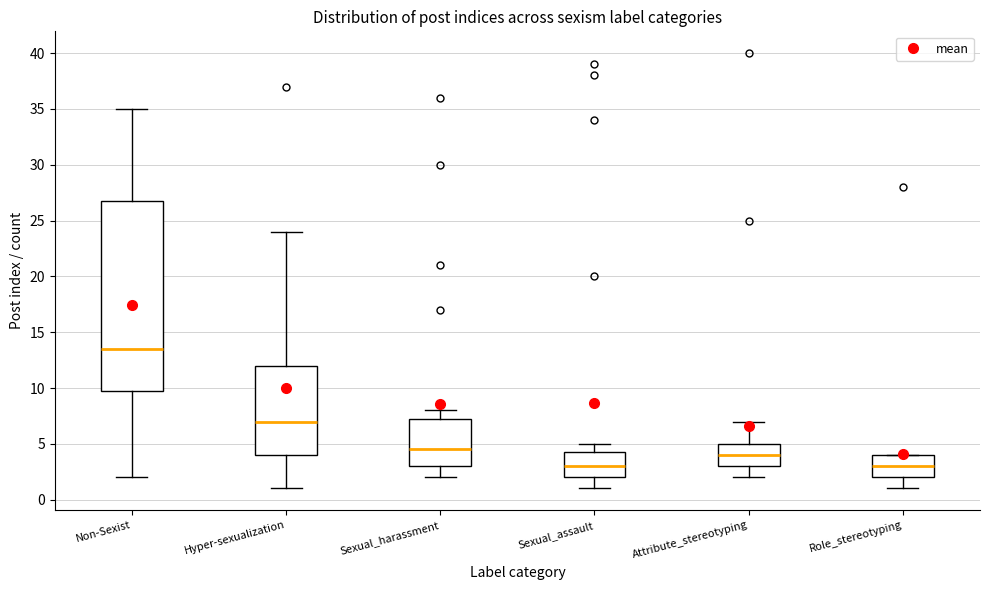

Which box has the highest median line?

Non-Sexist